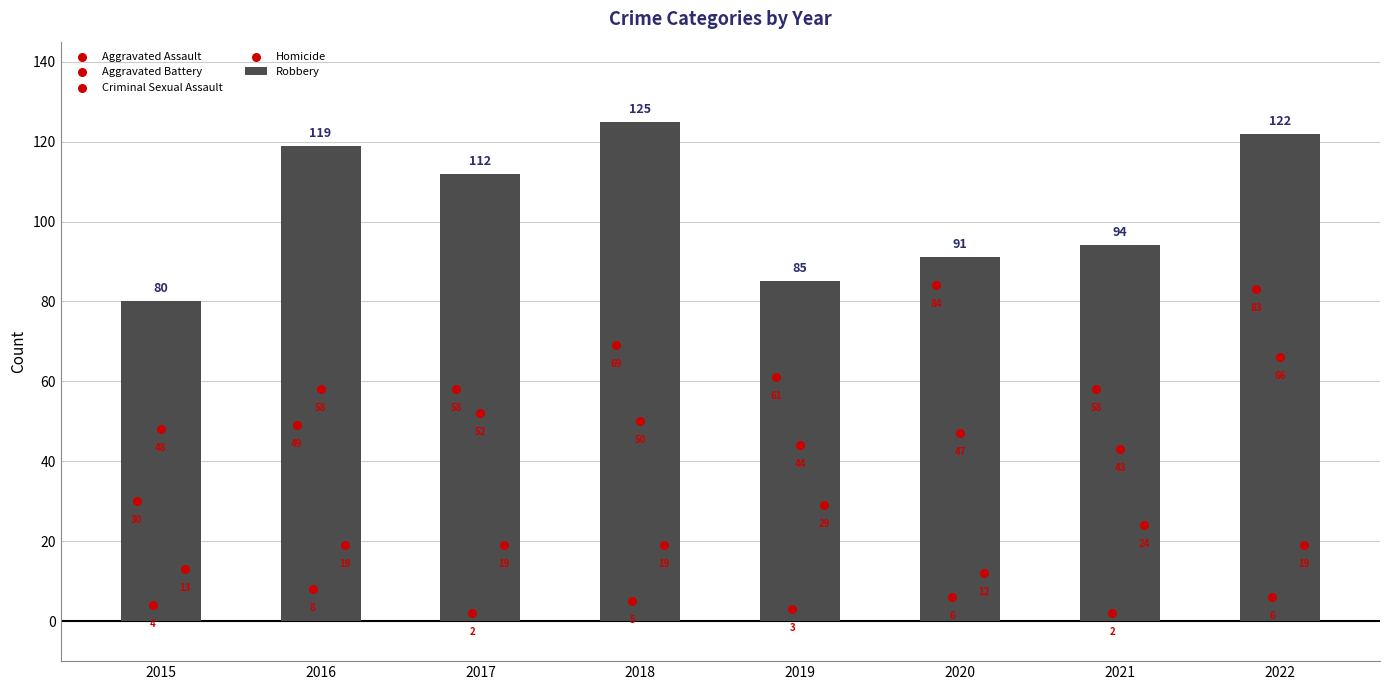

Which series has the largest total across all categories?

Robbery